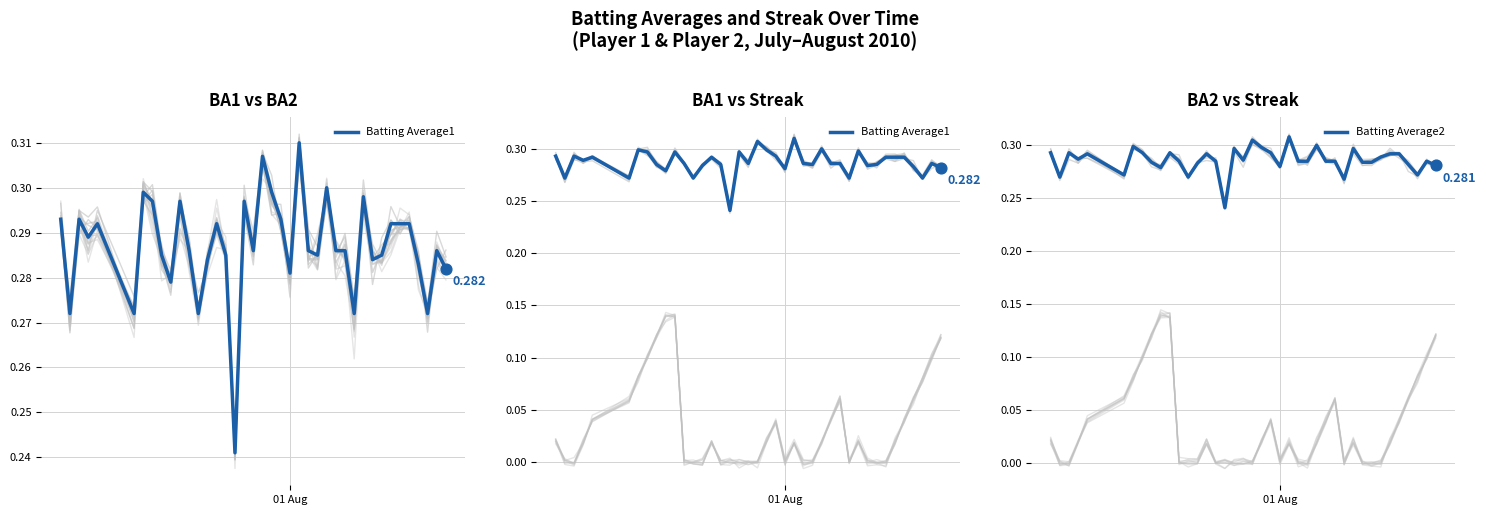

At how many categories does at least one series exceed 0?

40